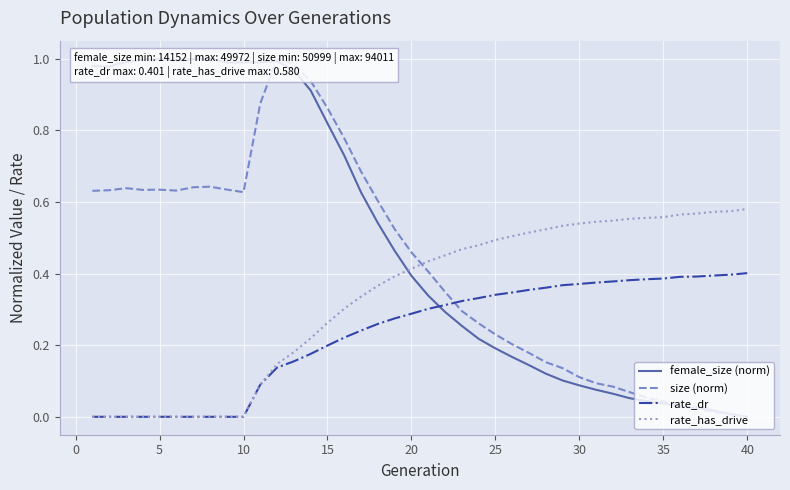

Which series has the widest spread of values?

female_size (norm)